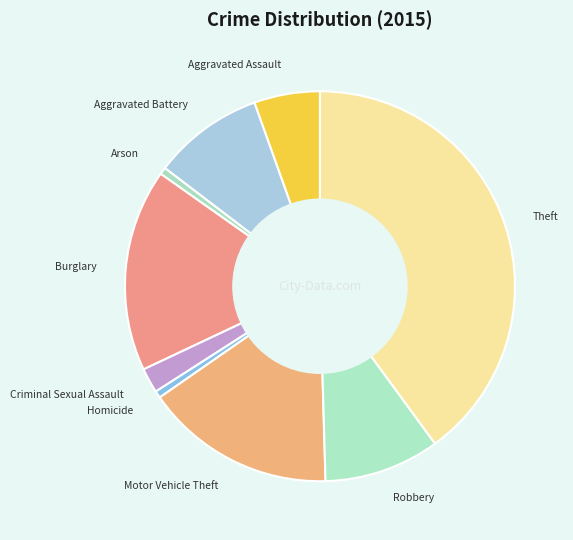

Which slice is the largest?

Theft